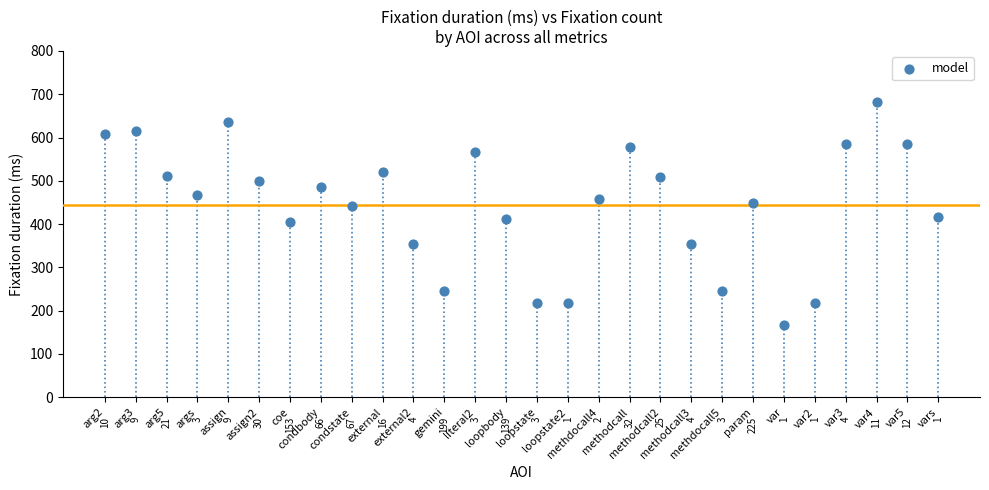

What Y value in the scatter plot is closest to 424?

417.1